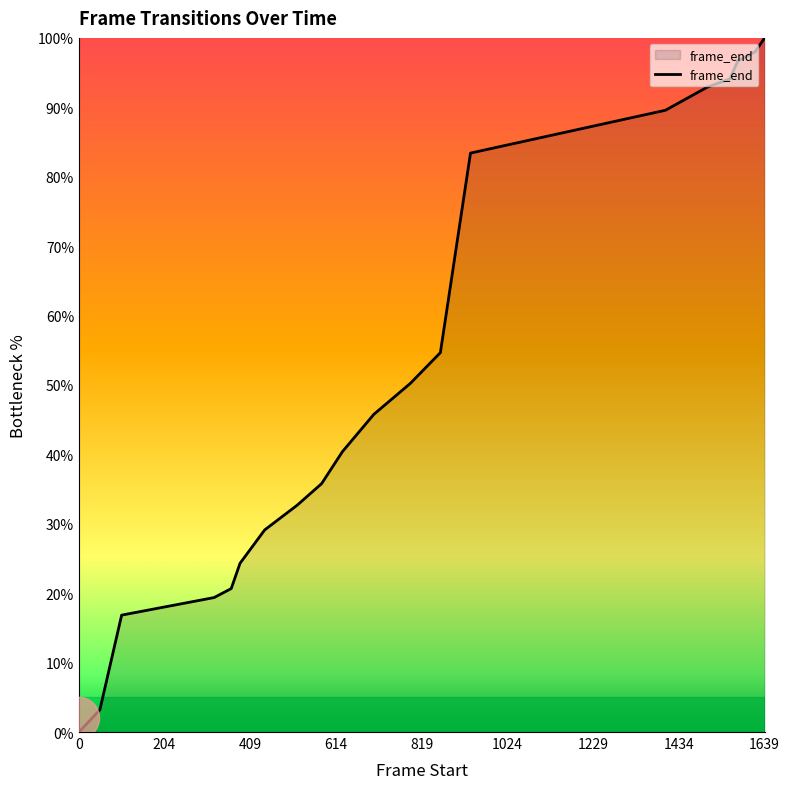

What is the maximum value shown in the chart?

100.0